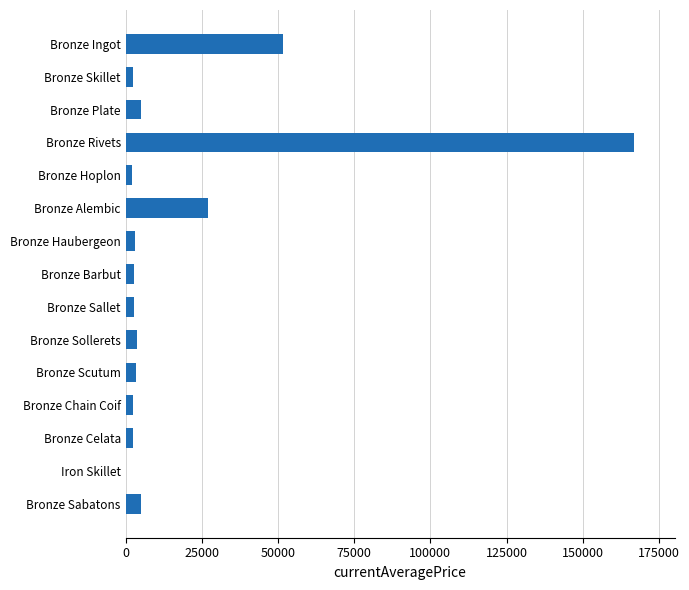

The value at Bronze Sabatons is 5000.0. True or false?

True